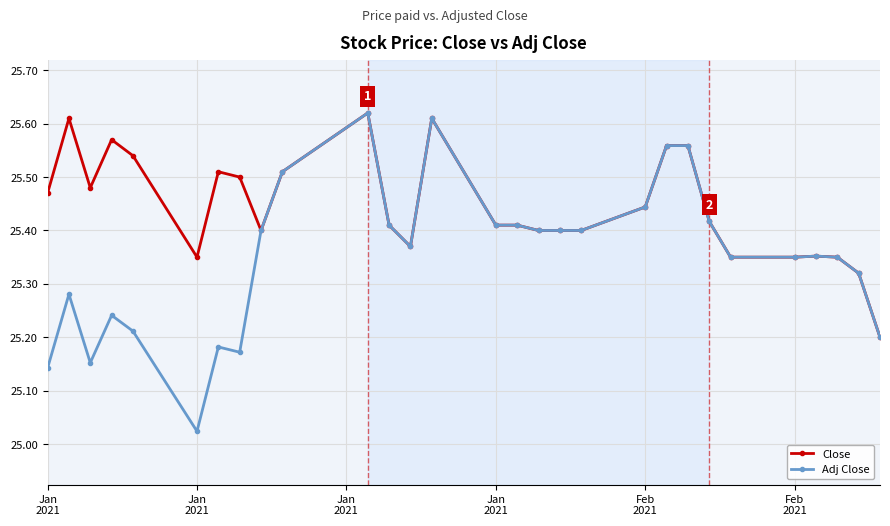

At how many categories does at least one series exceed 25?

29